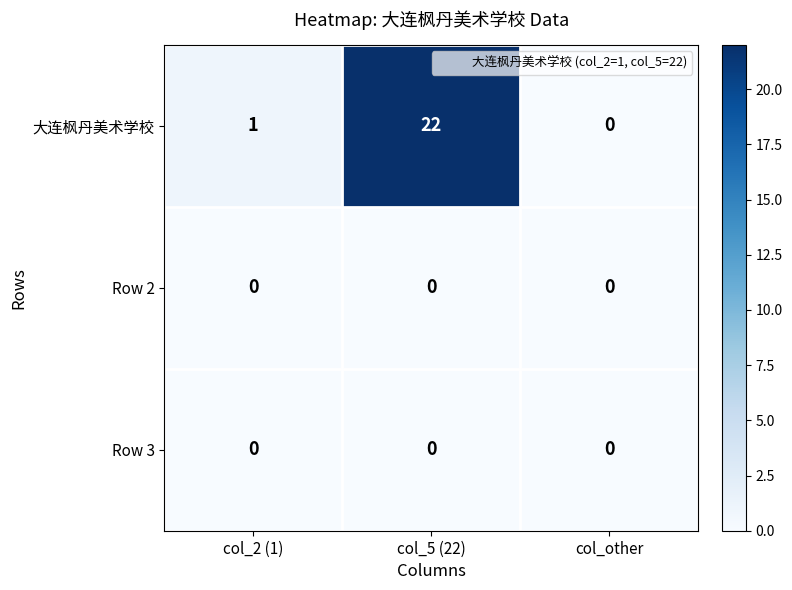

Which series has the largest total across all categories?

大连枫丹美术学校